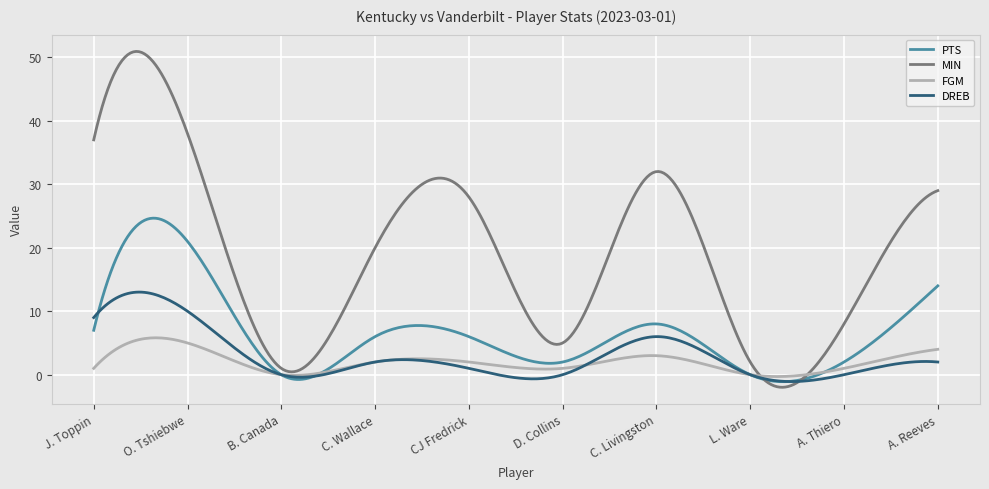

True or false: DREB and MIN cross at least once.

True